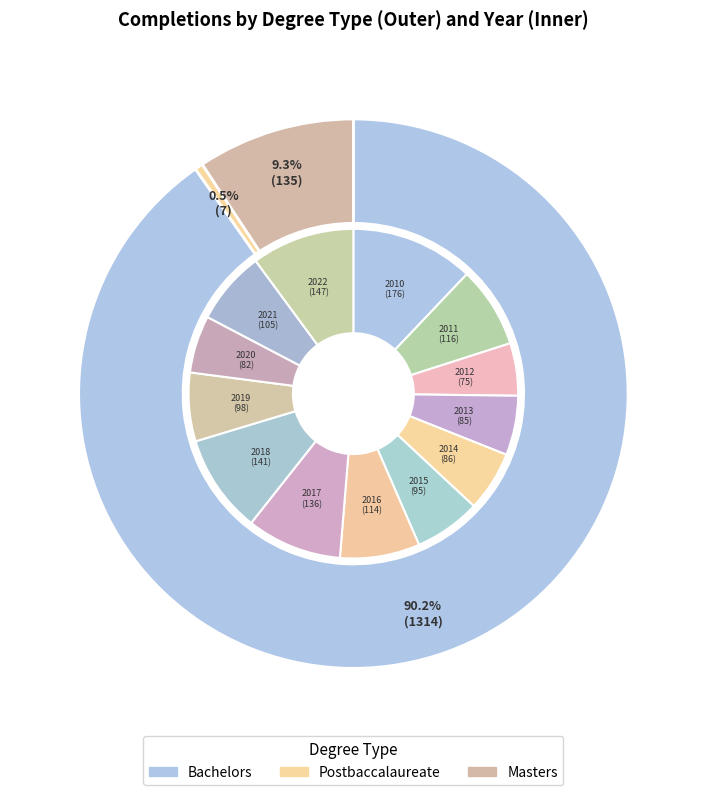

Between 2016 and 2022, which series saw the biggest shift?

Bachelors